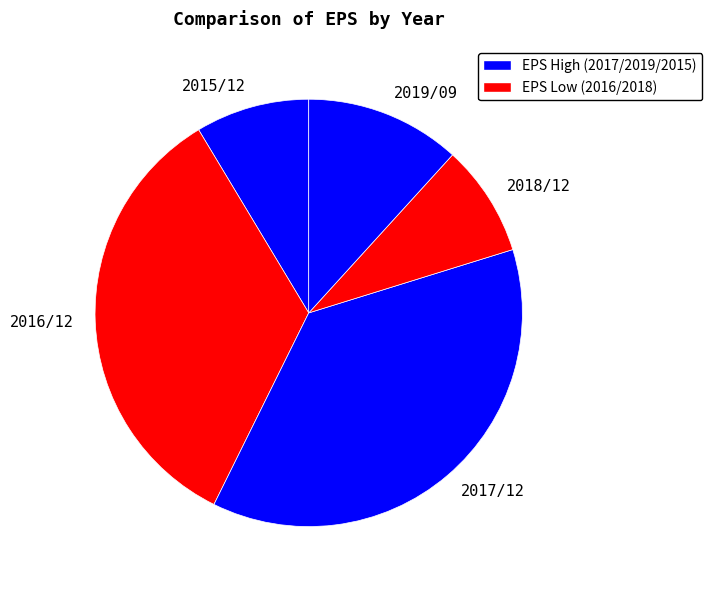

Does any single category account for the majority?

No